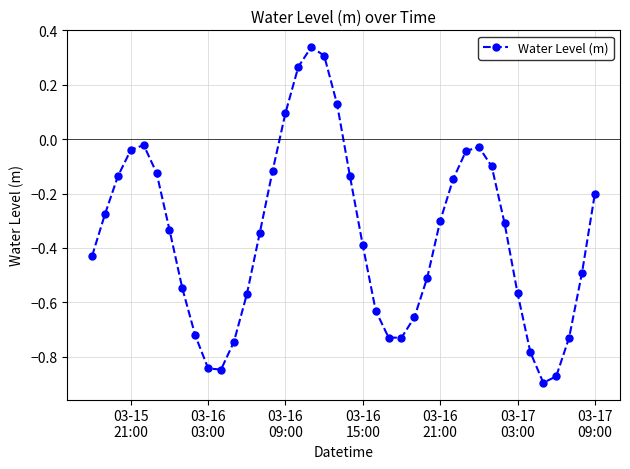

What is the difference between the maximum and second lowest values?

1.2